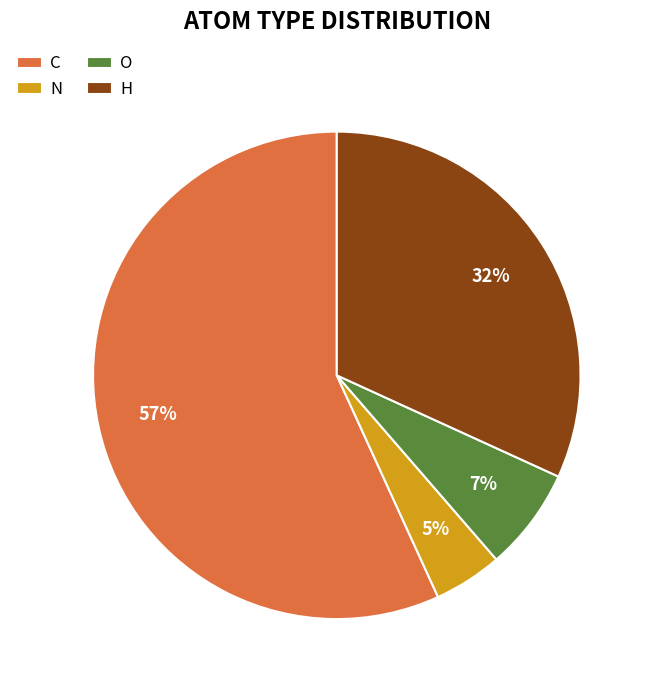

To the nearest percent, what is the combined percentage of C and N?

61%